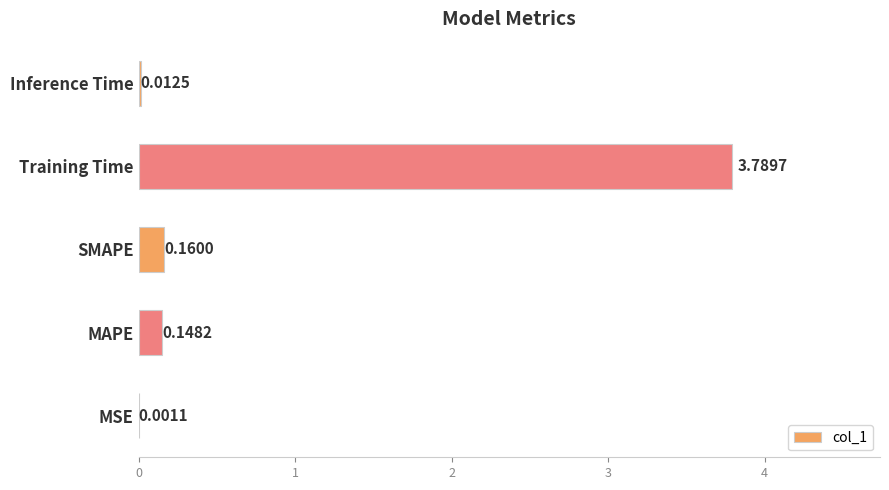

What is the sum of all values?

4.1